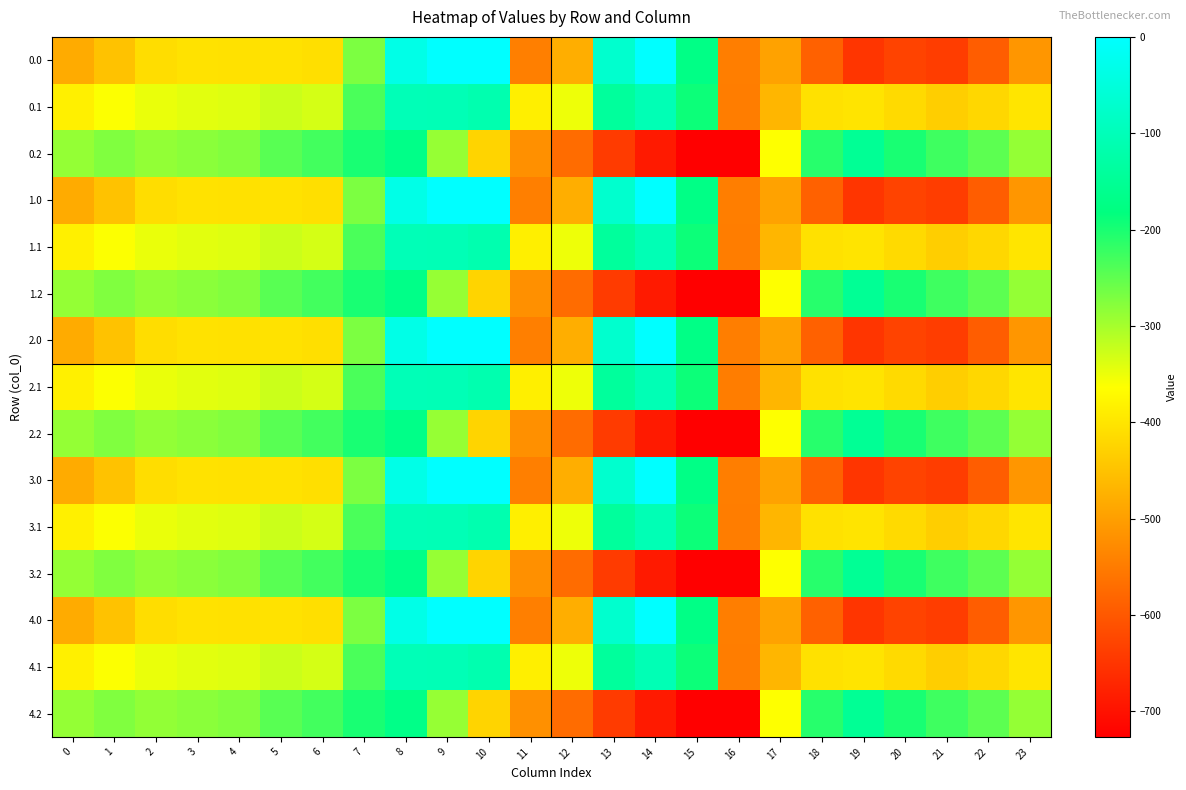

Reading left to right, transcribe all the data shown in this chart.

0.0: 0=-482.0	1=-449.5	2=-410.3	3=-404.4	4=-404.9	5=-403.8	6=-408.0	7=-270.7	8=-35.0	9=0.0	10=0.0	11=-544.3	12=-477.2	13=-70.2	14=-0.3	15=-172.8	16=-545.4	17=-494.8	18=-586.7	19=-649.2	20=-629.9	21=-638.4	22=-592.3	23=-511.3
0.1: 0=-384.6	1=-361.1	2=-347.9	3=-342.7	4=-339.6	5=-325.7	6=-332.2	7=-234.9	8=-102.3	9=-104.8	10=-114.0	11=-384.7	12=-350.8	13=-141.2	14=-105.5	15=-190.4	16=-547.3	17=-466.6	18=-405.4	19=-400.2	20=-414.5	21=-432.4	22=-419.9	23=-399.4
0.2: 0=-287.1	1=-272.7	2=-285.5	3=-281.0	4=-274.4	5=-245.0	6=-228.8	7=-199.0	8=-169.5	9=-288.5	10=-423.5	11=-520.6	12=-571.2	13=-640.4	14=-687.4	15=-725.8	16=-726.6	17=-362.4	18=-210.0	19=-151.0	20=-199.2	21=-226.4	22=-247.4	23=-287.5
1.0: 0=-482.0	1=-449.5	2=-410.3	3=-404.4	4=-404.9	5=-403.8	6=-408.0	7=-270.7	8=-35.0	9=0.0	10=0.0	11=-544.3	12=-477.2	13=-70.2	14=-0.3	15=-172.8	16=-545.4	17=-494.8	18=-586.7	19=-649.2	20=-629.9	21=-638.4	22=-592.3	23=-511.3
1.1: 0=-384.6	1=-361.1	2=-347.9	3=-342.7	4=-339.6	5=-325.7	6=-332.2	7=-234.9	8=-102.3	9=-104.8	10=-114.0	11=-384.7	12=-350.8	13=-141.2	14=-105.5	15=-190.4	16=-547.3	17=-466.6	18=-405.4	19=-400.2	20=-414.5	21=-432.4	22=-419.9	23=-399.4
1.2: 0=-287.1	1=-272.7	2=-285.5	3=-281.0	4=-274.4	5=-245.0	6=-228.8	7=-199.0	8=-169.5	9=-288.5	10=-423.5	11=-520.6	12=-571.2	13=-640.4	14=-687.4	15=-725.8	16=-726.6	17=-362.4	18=-210.0	19=-151.0	20=-199.2	21=-226.4	22=-247.4	23=-287.5
2.0: 0=-482.0	1=-449.5	2=-410.3	3=-404.4	4=-404.9	5=-403.8	6=-408.0	7=-270.7	8=-35.0	9=0.0	10=0.0	11=-544.3	12=-477.2	13=-70.2	14=-0.3	15=-172.8	16=-545.4	17=-494.8	18=-586.7	19=-649.2	20=-629.9	21=-638.4	22=-592.3	23=-511.3
2.1: 0=-384.6	1=-361.1	2=-347.9	3=-342.7	4=-339.6	5=-325.7	6=-332.2	7=-234.9	8=-102.3	9=-104.8	10=-114.0	11=-384.7	12=-350.8	13=-141.2	14=-105.5	15=-190.4	16=-547.3	17=-466.6	18=-405.4	19=-400.2	20=-414.5	21=-432.4	22=-419.9	23=-399.4
2.2: 0=-287.1	1=-272.7	2=-285.5	3=-281.0	4=-274.4	5=-245.0	6=-228.8	7=-199.0	8=-169.5	9=-288.5	10=-423.5	11=-520.6	12=-571.2	13=-640.4	14=-687.4	15=-725.8	16=-726.6	17=-362.4	18=-210.0	19=-151.0	20=-199.2	21=-226.4	22=-247.4	23=-287.5
3.0: 0=-482.0	1=-449.5	2=-410.3	3=-404.4	4=-404.9	5=-403.8	6=-408.0	7=-270.7	8=-35.0	9=0.0	10=0.0	11=-544.3	12=-477.2	13=-70.2	14=-0.3	15=-172.8	16=-545.4	17=-494.8	18=-586.7	19=-649.2	20=-629.9	21=-638.4	22=-592.3	23=-511.3
3.1: 0=-384.6	1=-361.1	2=-347.9	3=-342.7	4=-339.6	5=-325.7	6=-332.2	7=-234.9	8=-102.3	9=-104.8	10=-114.0	11=-384.7	12=-350.8	13=-141.2	14=-105.5	15=-190.4	16=-547.3	17=-466.6	18=-405.4	19=-400.2	20=-414.5	21=-432.4	22=-419.9	23=-399.4
3.2: 0=-287.1	1=-272.7	2=-285.5	3=-281.0	4=-274.4	5=-245.0	6=-228.8	7=-199.0	8=-169.5	9=-288.5	10=-423.5	11=-520.6	12=-571.2	13=-640.4	14=-687.4	15=-725.8	16=-726.6	17=-362.4	18=-210.0	19=-151.0	20=-199.2	21=-226.4	22=-247.4	23=-287.5
4.0: 0=-482.0	1=-449.5	2=-410.3	3=-404.4	4=-404.9	5=-403.8	6=-408.0	7=-270.7	8=-35.0	9=0.0	10=0.0	11=-544.3	12=-477.2	13=-70.2	14=-0.3	15=-172.8	16=-545.4	17=-494.8	18=-586.7	19=-649.2	20=-629.9	21=-638.4	22=-592.3	23=-511.3
4.1: 0=-384.6	1=-361.1	2=-347.9	3=-342.7	4=-339.6	5=-325.7	6=-332.2	7=-234.9	8=-102.3	9=-104.8	10=-114.0	11=-384.7	12=-350.8	13=-141.2	14=-105.5	15=-190.4	16=-547.3	17=-466.6	18=-405.4	19=-400.2	20=-414.5	21=-432.4	22=-419.9	23=-399.4
4.2: 0=-287.1	1=-272.7	2=-285.5	3=-281.0	4=-274.4	5=-245.0	6=-228.8	7=-199.0	8=-169.5	9=-288.5	10=-423.5	11=-520.6	12=-571.2	13=-640.4	14=-687.4	15=-725.8	16=-726.6	17=-362.4	18=-210.0	19=-151.0	20=-199.2	21=-226.4	22=-247.4	23=-287.5